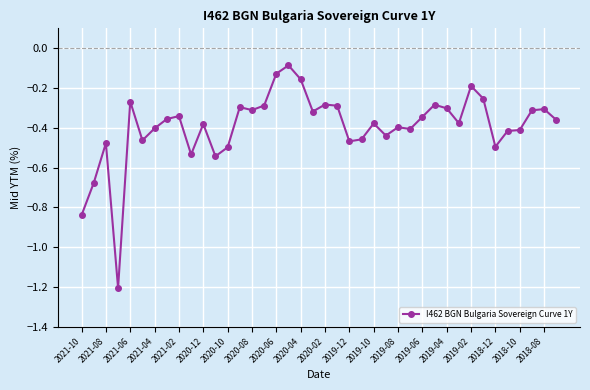

True or false: the data has more than 0 interior local peaks.

True